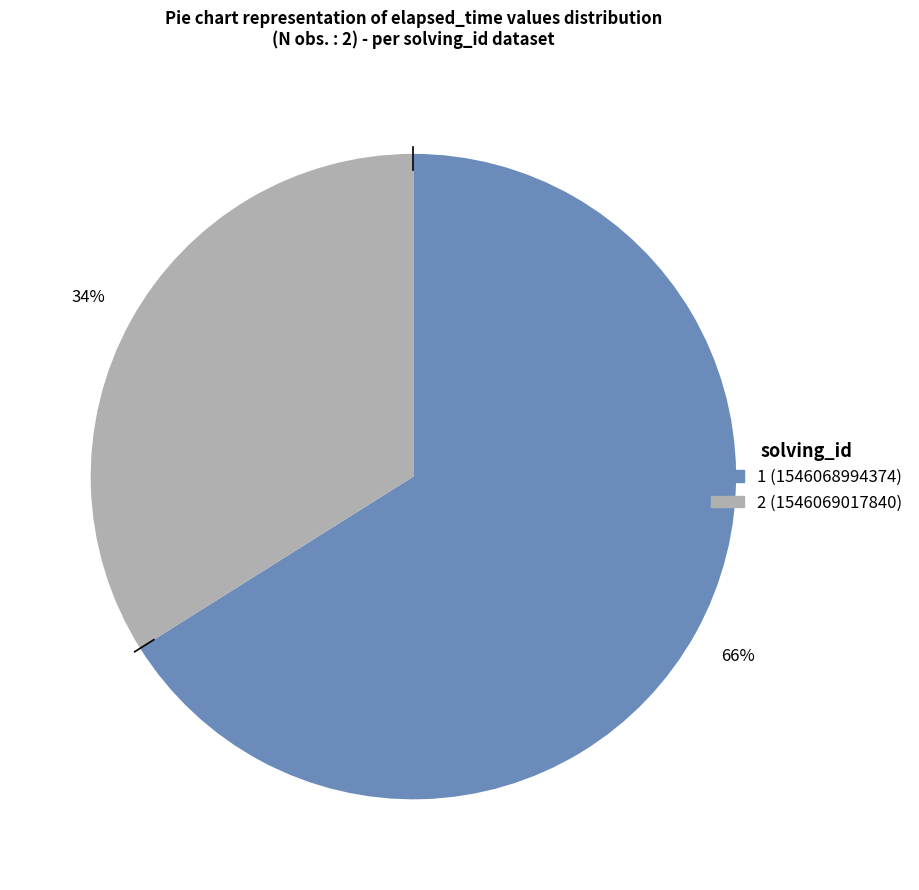

Is there any slice that represents more than half of the pie?

Yes